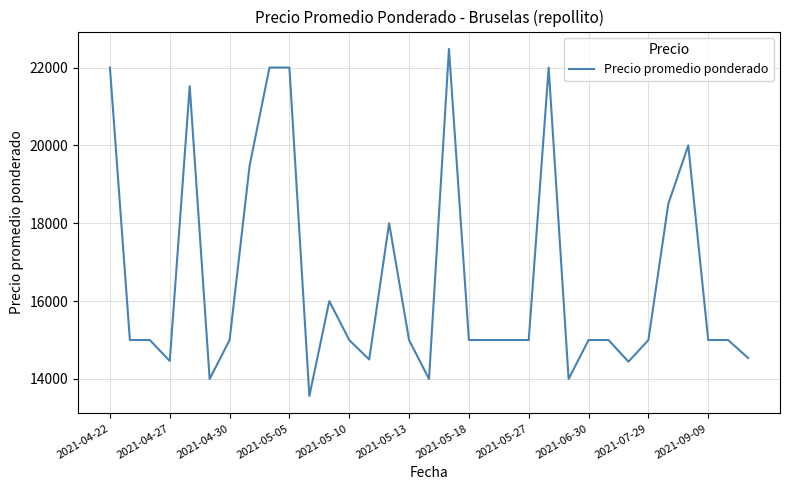

What is the minimum value shown in the chart?

13562